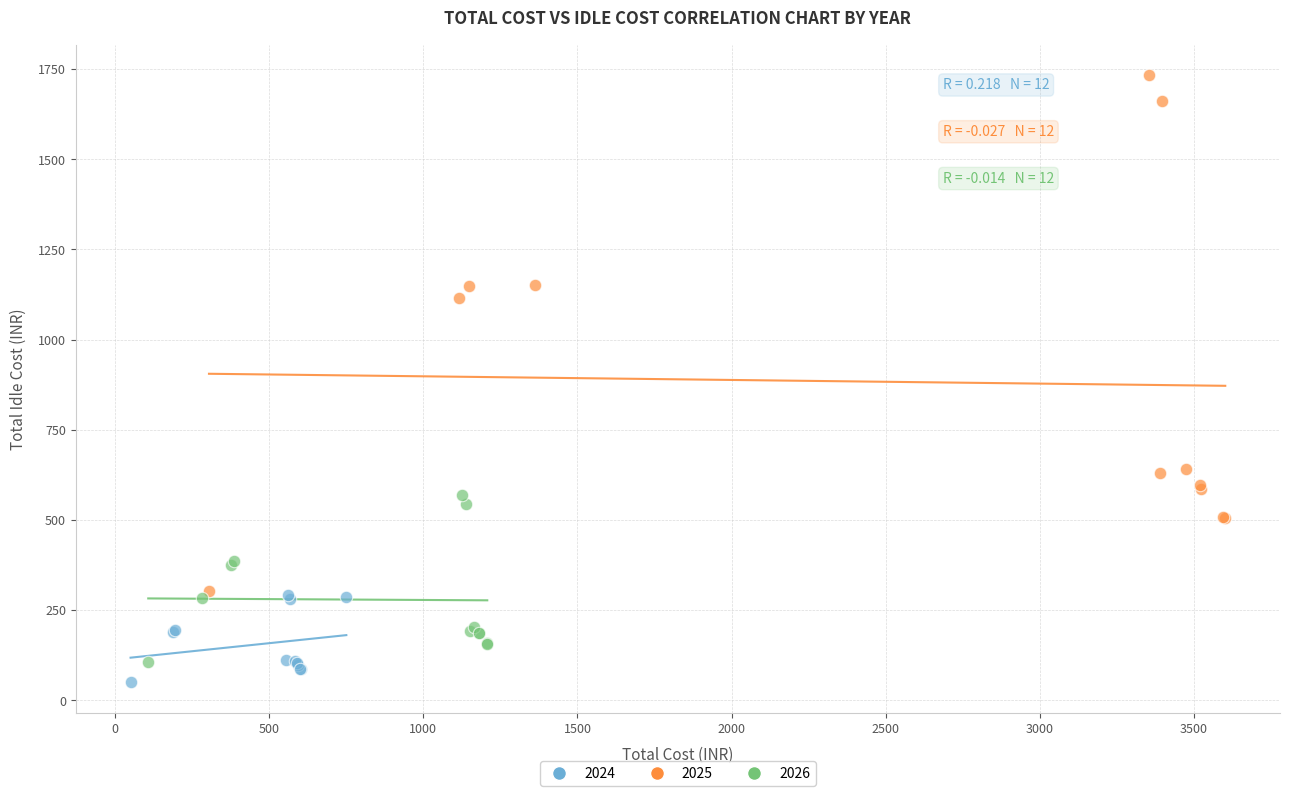

Which series contains the lowest Y value?

2024